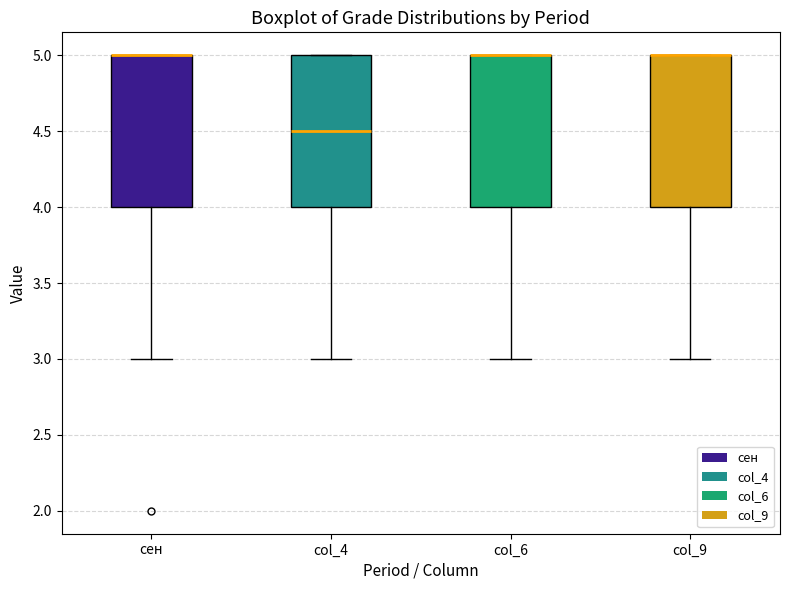

Reading left to right, read every box against the y-axis: the position of its median line, the range the box covers, and the ends of its whiskers. The values are not printed on the chart, so give them approximately, as read against the axis.

сен: median 5.0 (drawn on the box's upper edge), box 4.0 to 5.0, whiskers 3.0 to 5.0
col_4: median 4.5, box 4.0 to 5.0, whiskers 3.0 to 5.0
col_6: median 5.0 (drawn on the box's upper edge), box 4.0 to 5.0, whiskers 3.0 to 5.0
col_9: median 5.0 (drawn on the box's upper edge), box 4.0 to 5.0, whiskers 3.0 to 5.0